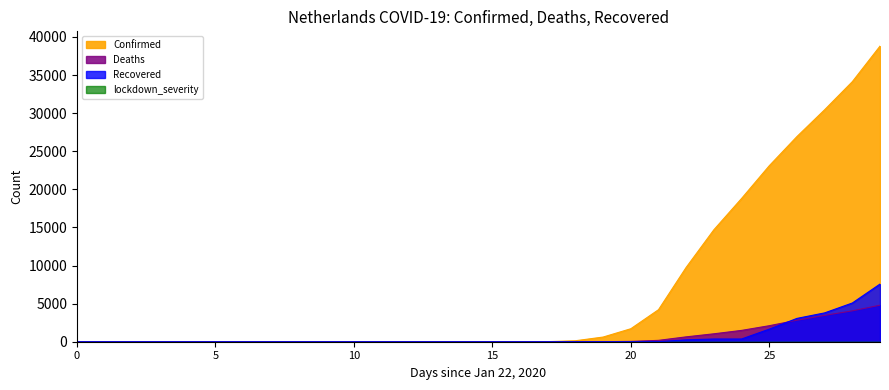

True or false: Confirmed and Recovered intersect in this chart.

False